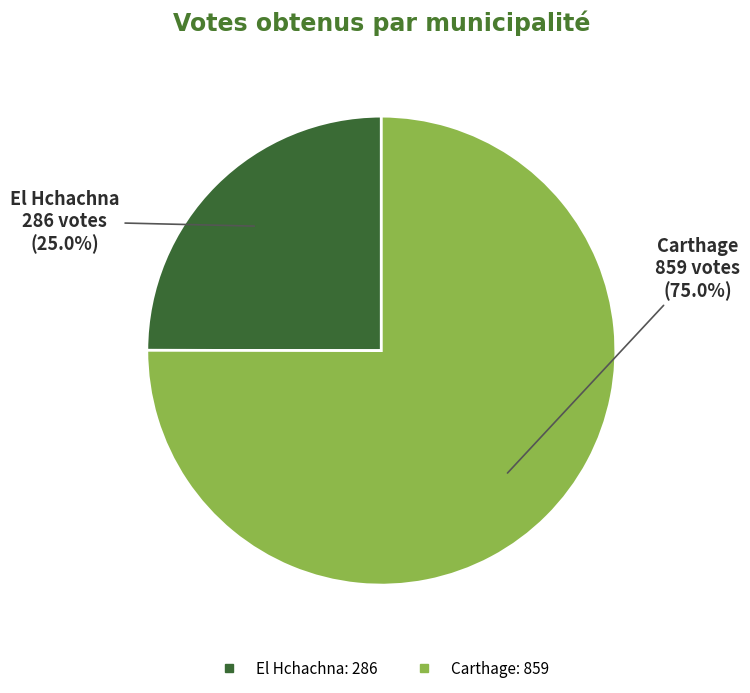

To the nearest percent, what is the average slice percentage?

50%